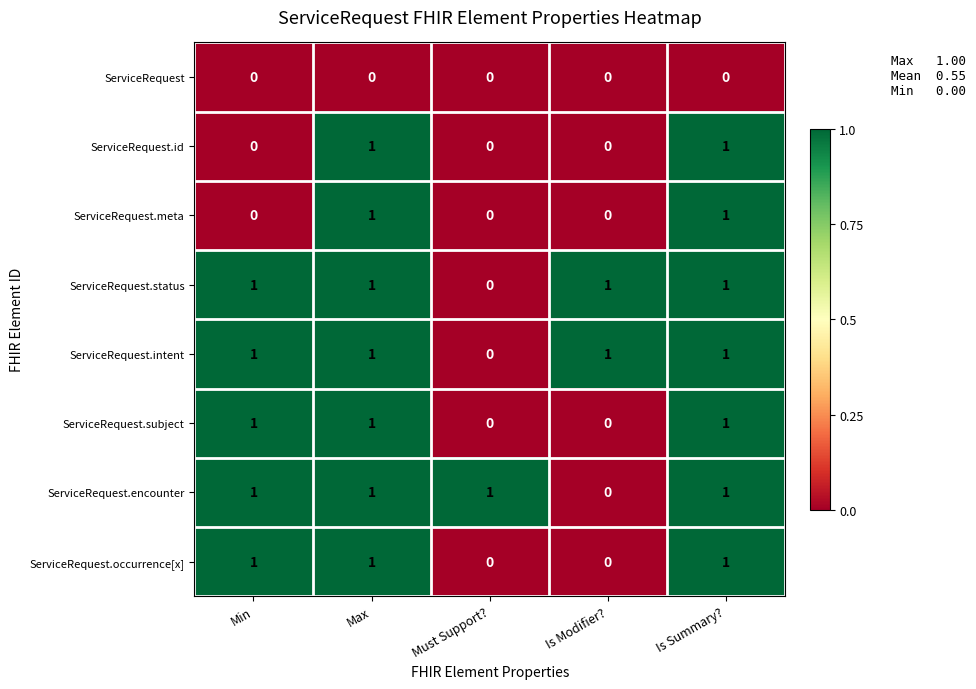

At how many categories does at least one series exceed 0?

5